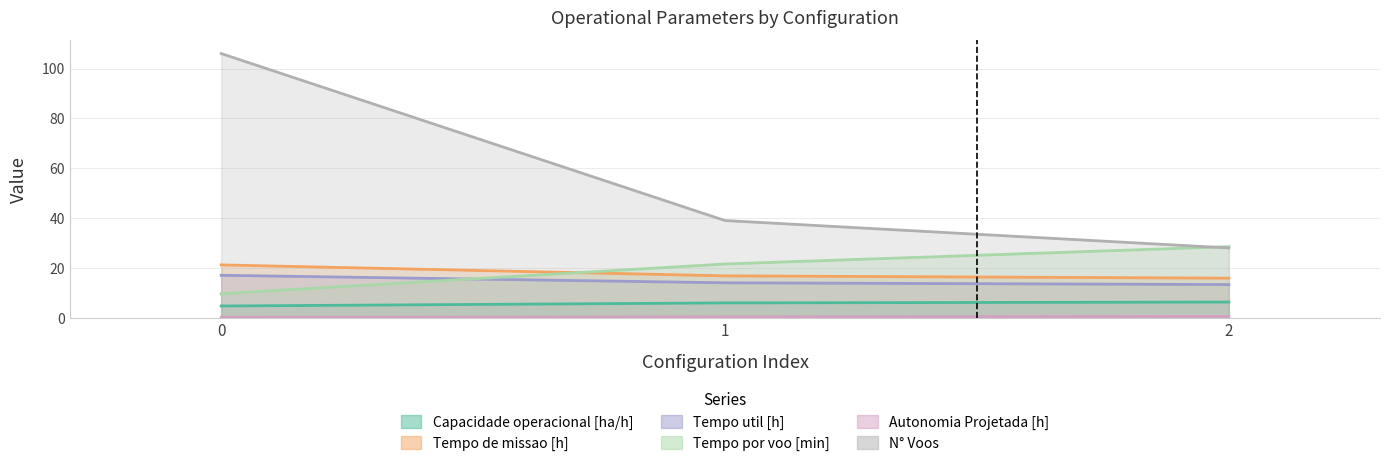

List the labels in order of Autonomia Projetada [h] value, smallest first.

0, 1, 2